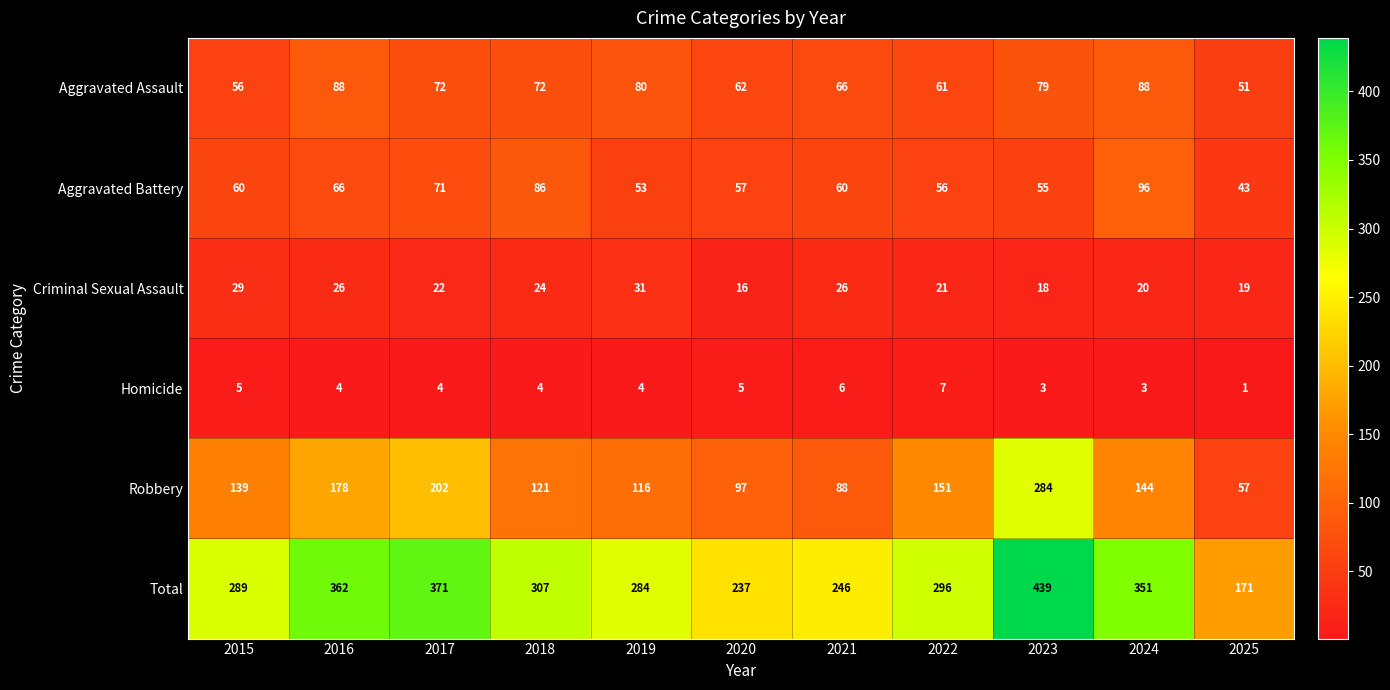

The Total series shows 289 at 2015. True or false?

True